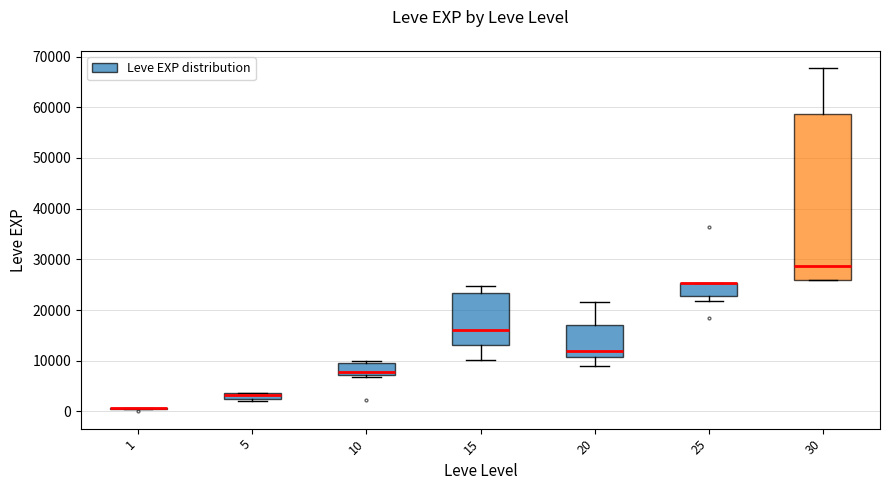

Where is the upper edge of the box at x = 25 on the y-axis? The values are not printed on the chart, so give them approximately, as read against the axis.

25000